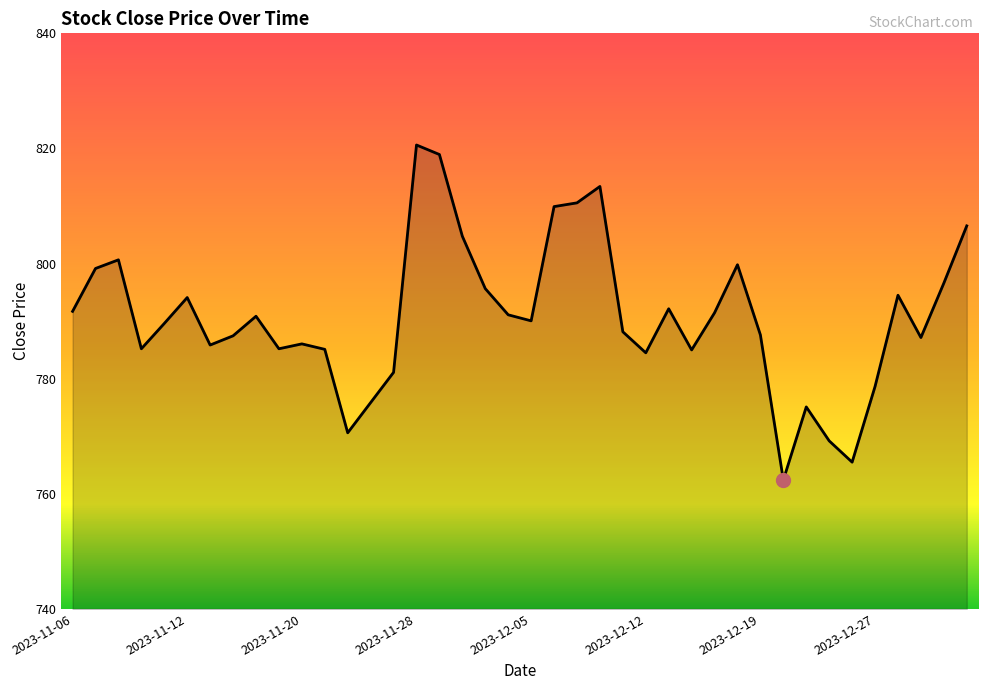

What is the difference between the maximum and minimum values?

58.2